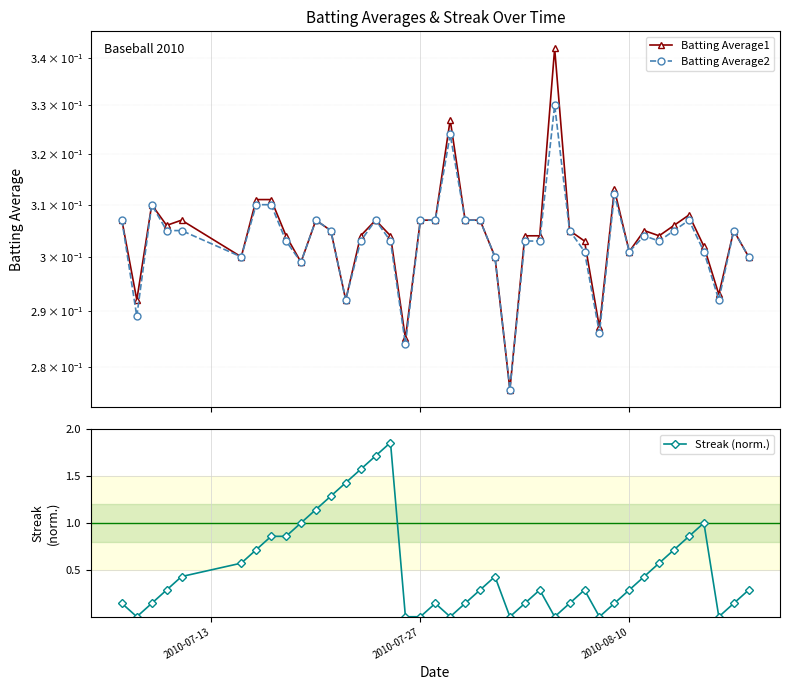

Is it true that Streak (norm.) equals 0.3 at 2010-08-10?

True